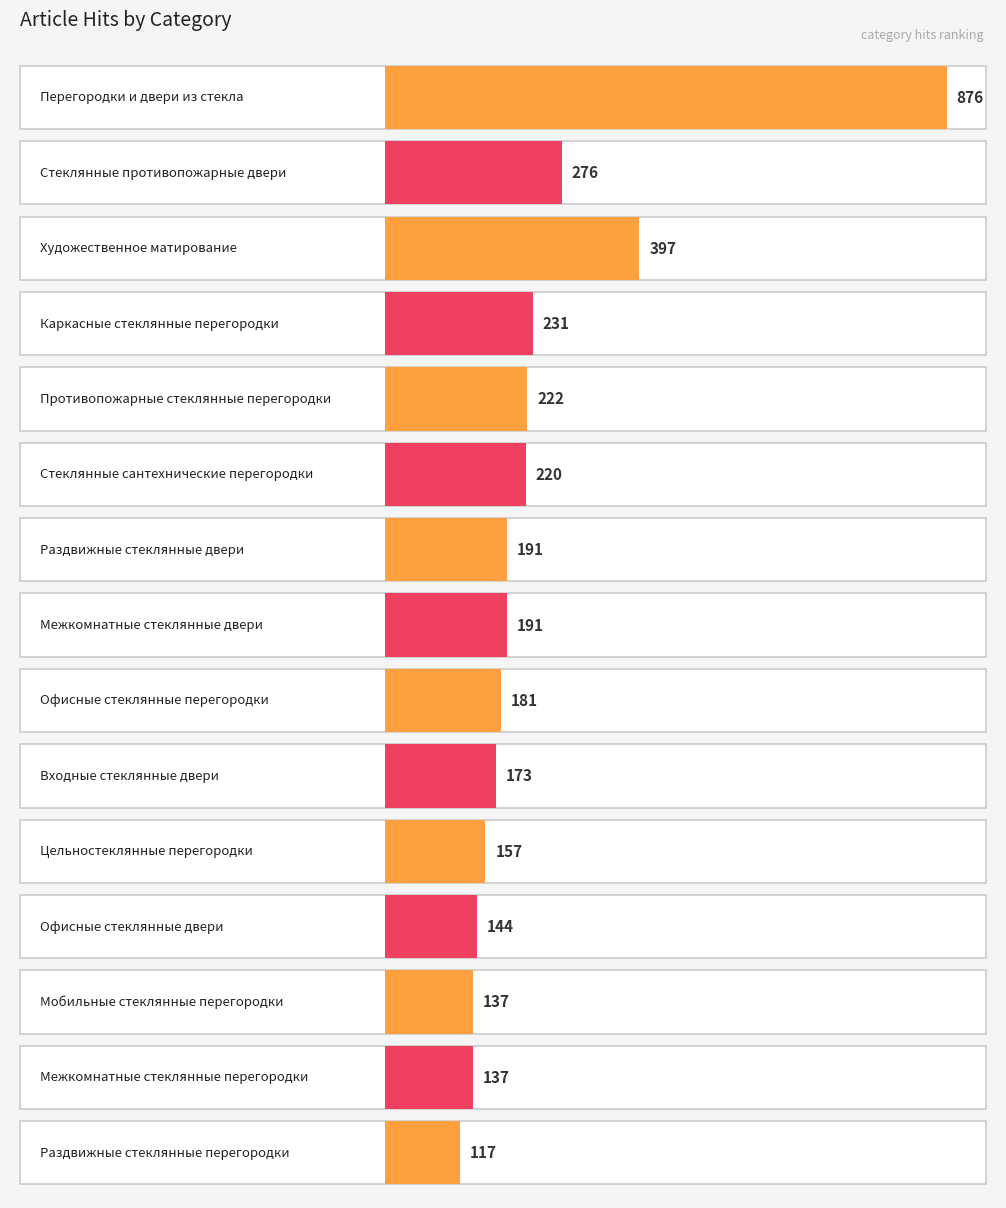

At which label is the value closest to 496?

Художественное матирование